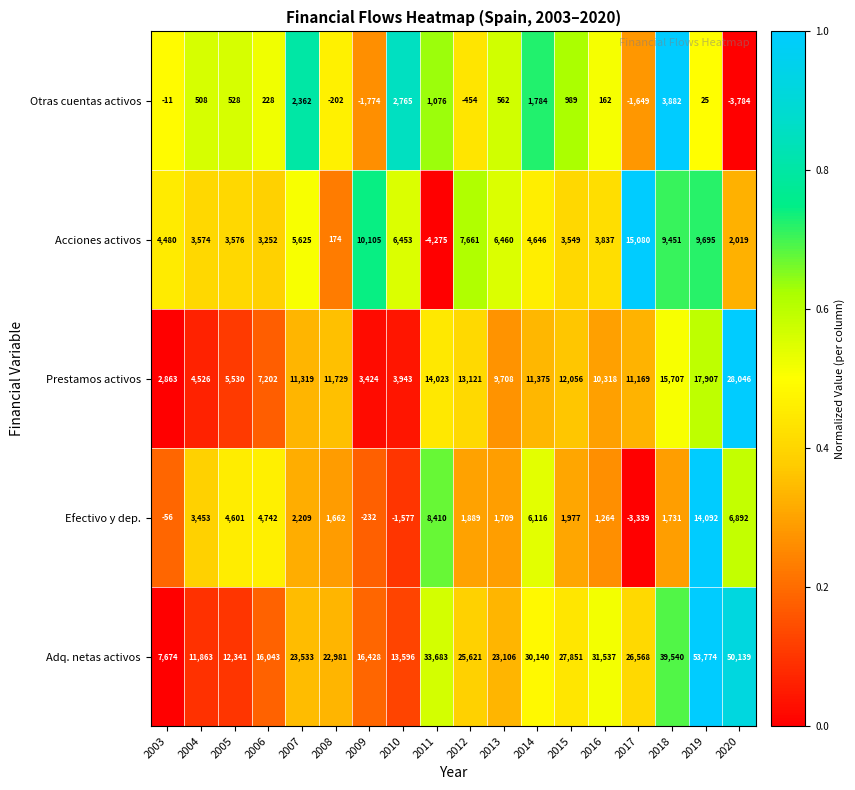

Between 2005 and 2018, which series saw the biggest shift?

Adq. netas activos